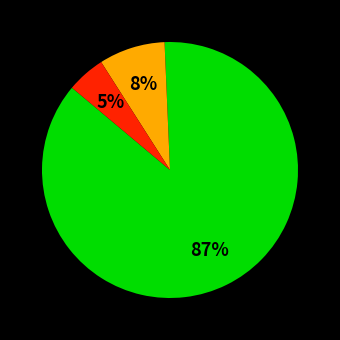

Is there any slice that represents more than half of the pie?

Yes